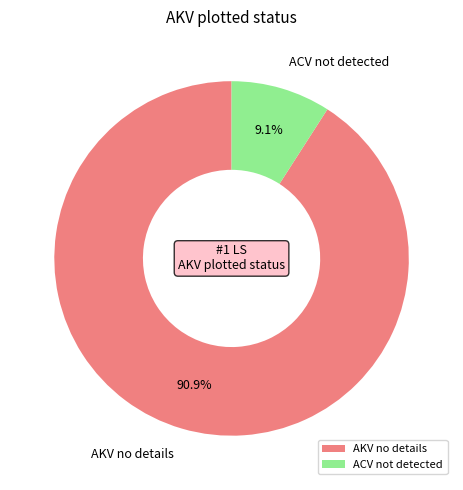

How many slices are in this pie chart?

2